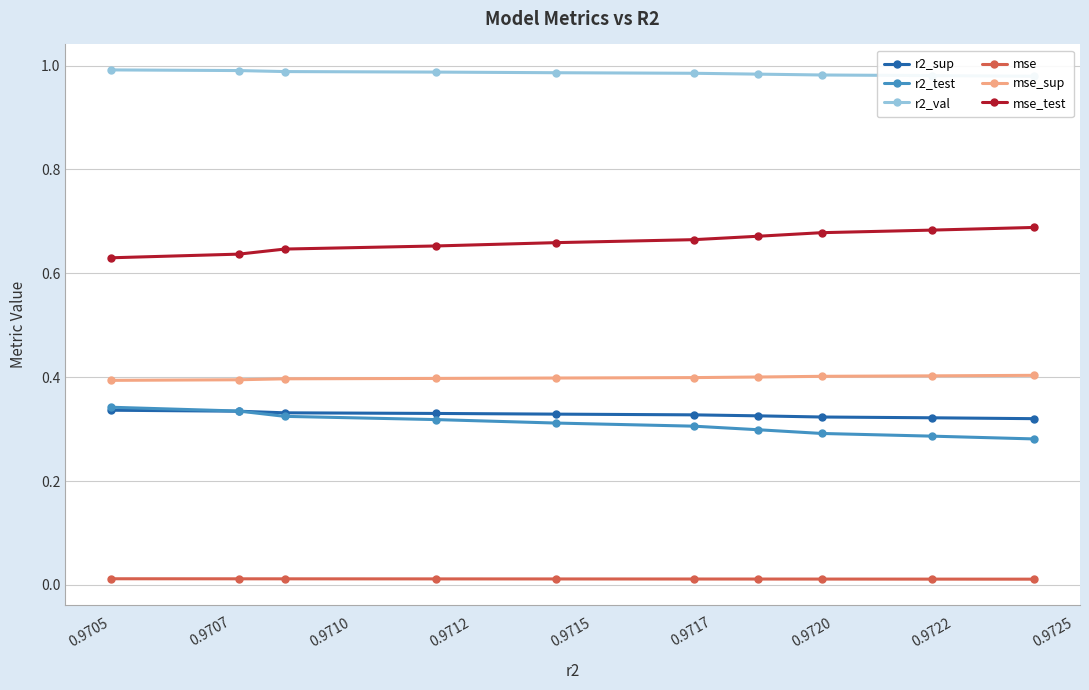

Count the r2_test values in the range 0 to 1.

10